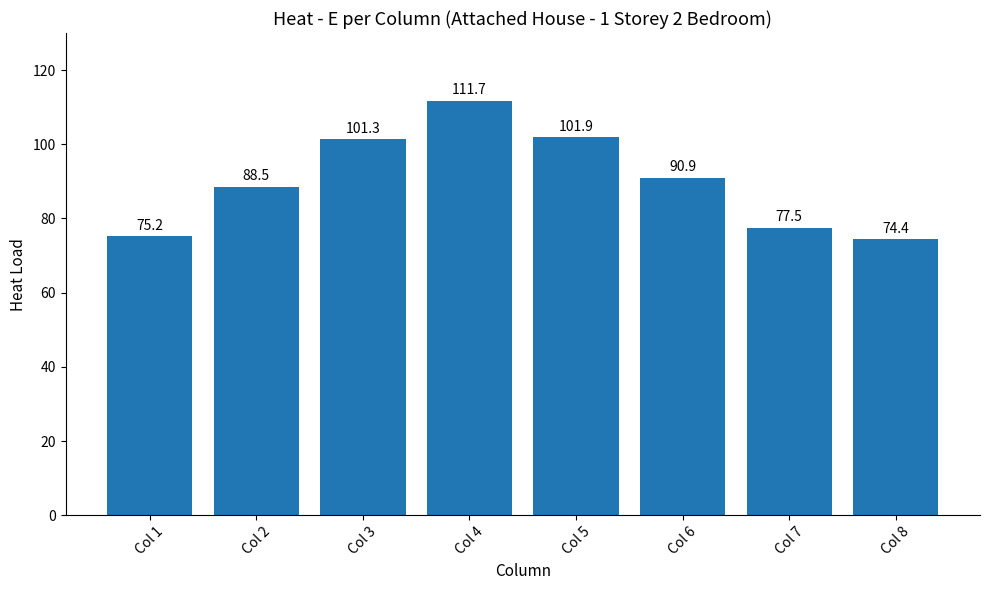

What is the ratio of the value at Col 7 to the value at Col 3?

0.8